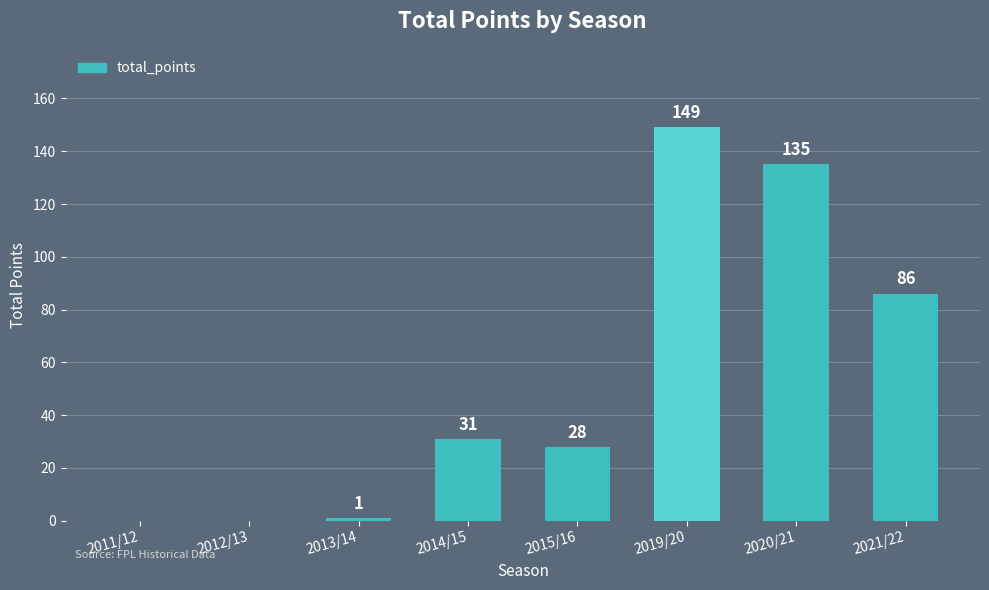

What is the change in value from 2015/16 to 2021/22?

+58